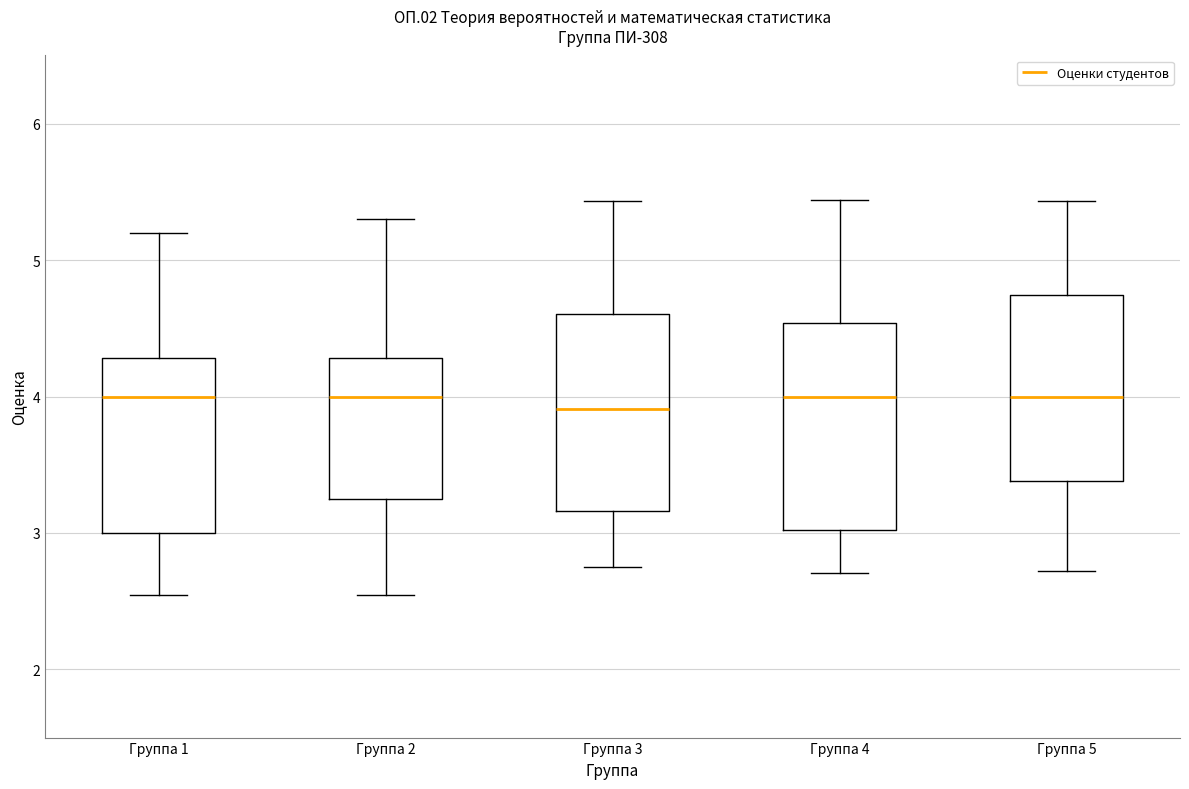

Where does the lower whisker of the box for Группа 3 end on the y-axis? The values are not printed on the chart, so give them approximately, as read against the axis.

2.7